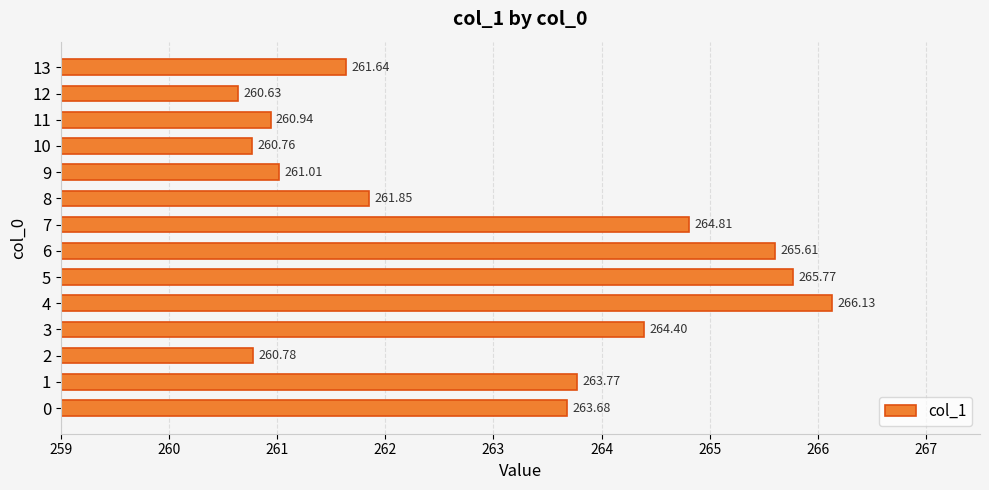

What is the average value?

263.0